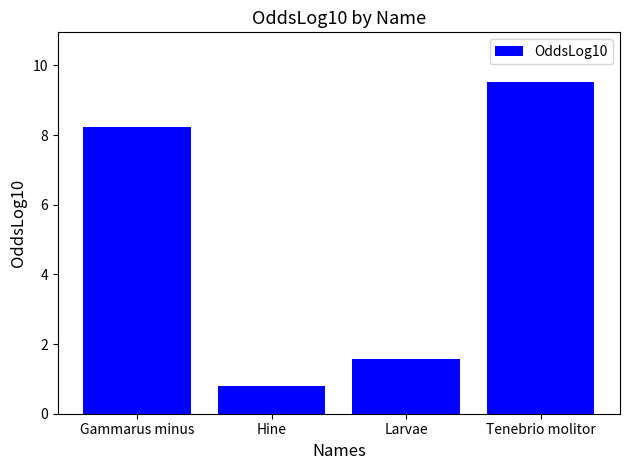

What is the average value?

5.0